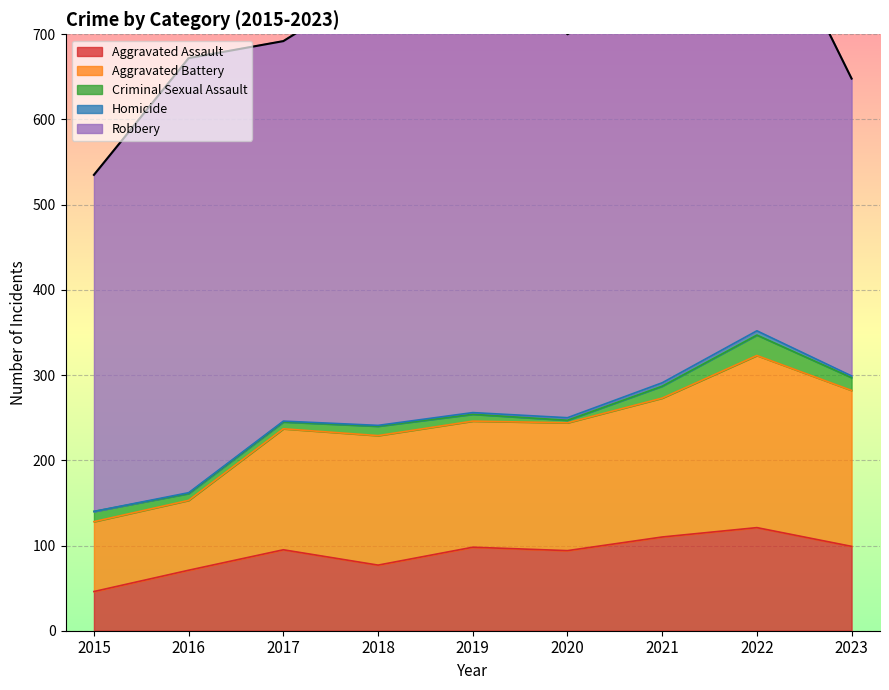

Which category has the highest value in the Homicide series?

2022